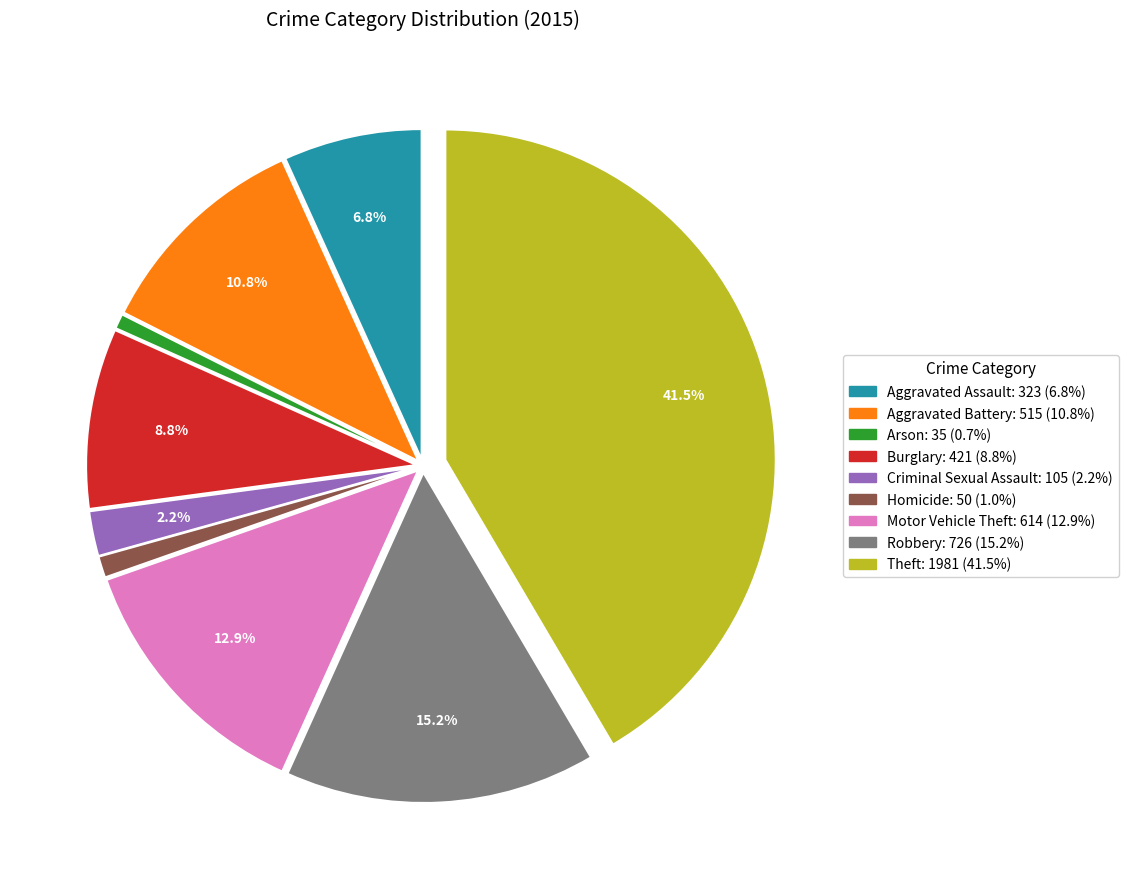

Between Homicide and Robbery, which is larger?

Robbery